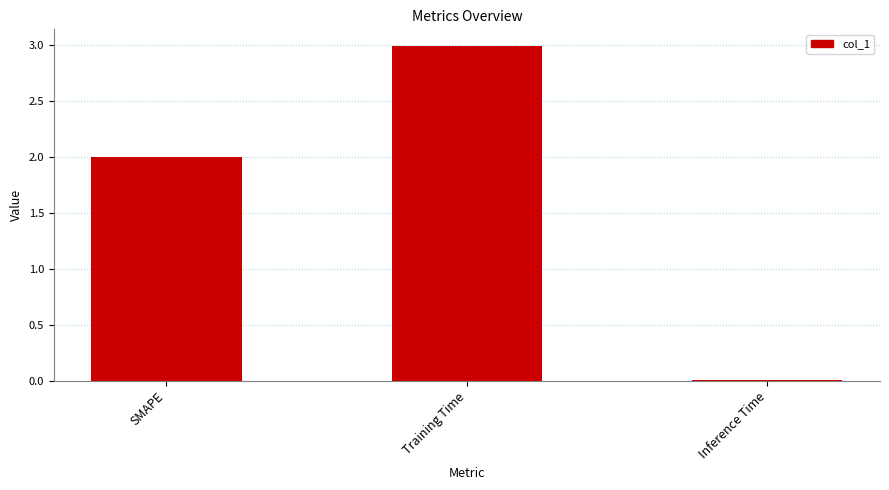

Rank the categories by value from lowest to highest.

Inference Time, SMAPE, Training Time